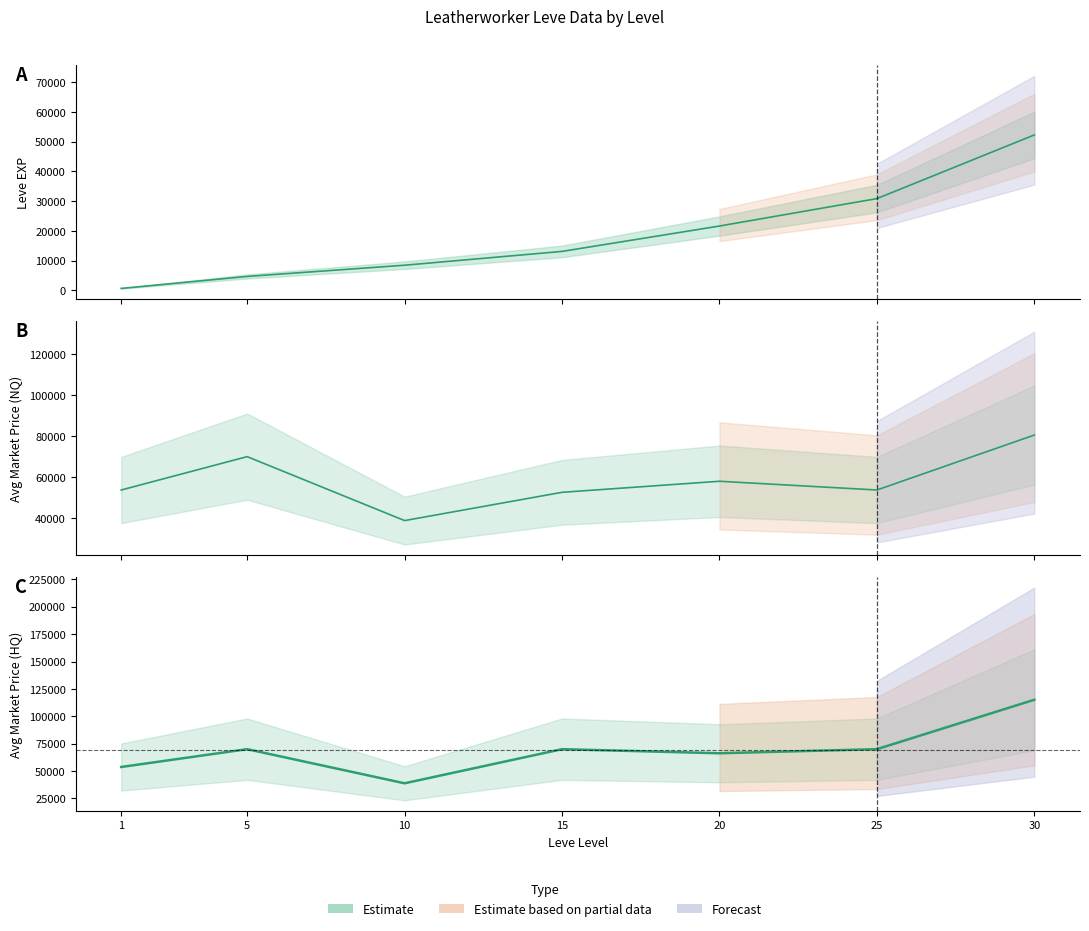

What value does the currentAveragePrice series have at 30?

80533.1